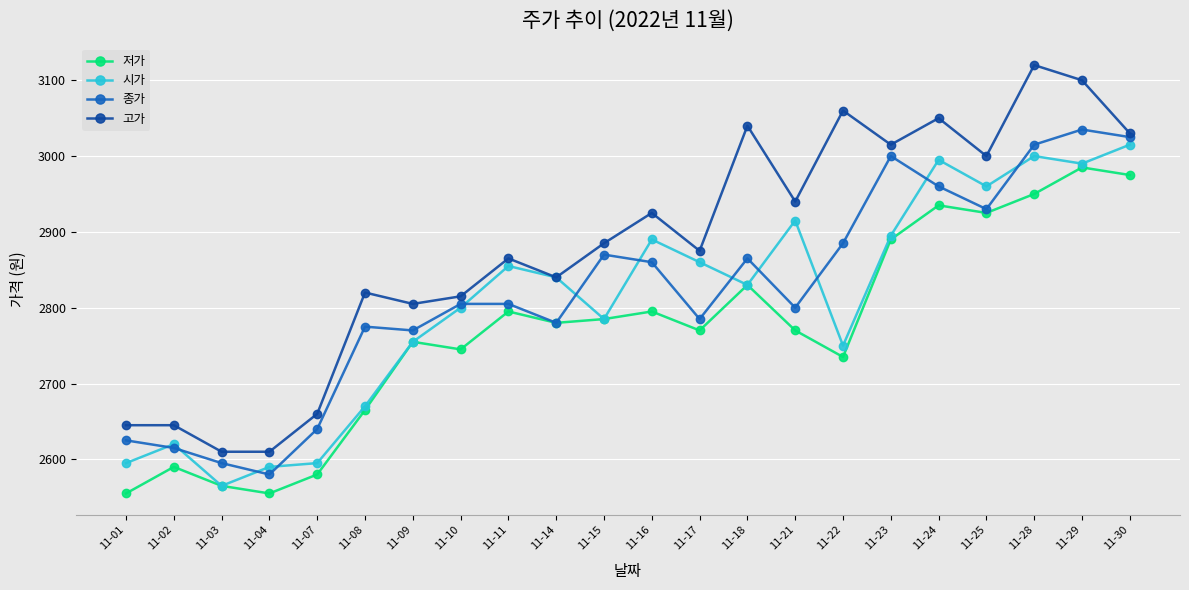

The value of 저가 at 11-30 is 2975. True or false?

True